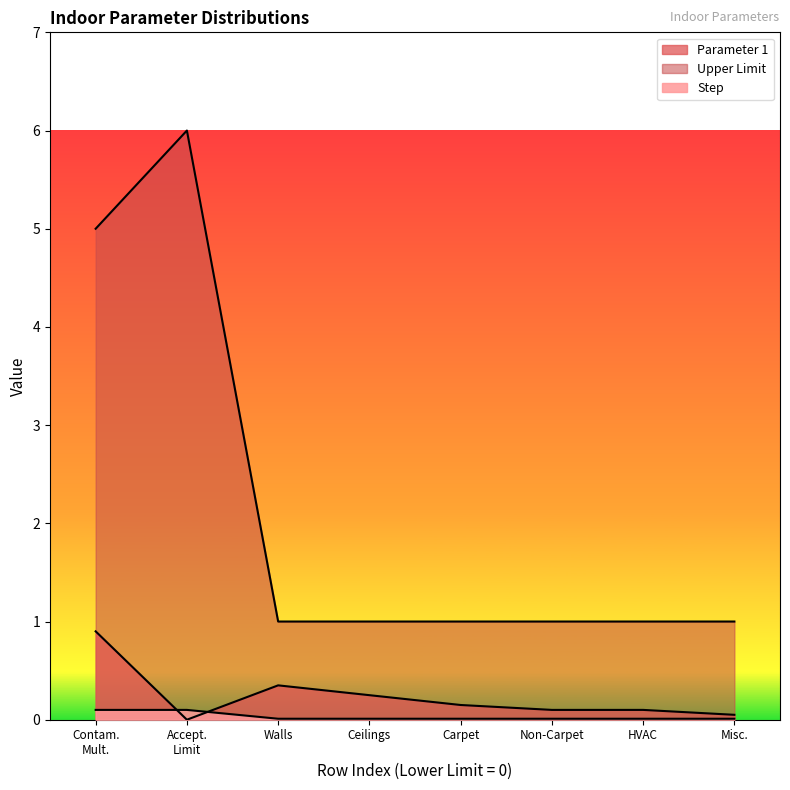

True or false: Upper Limit and Step intersect in this chart.

False